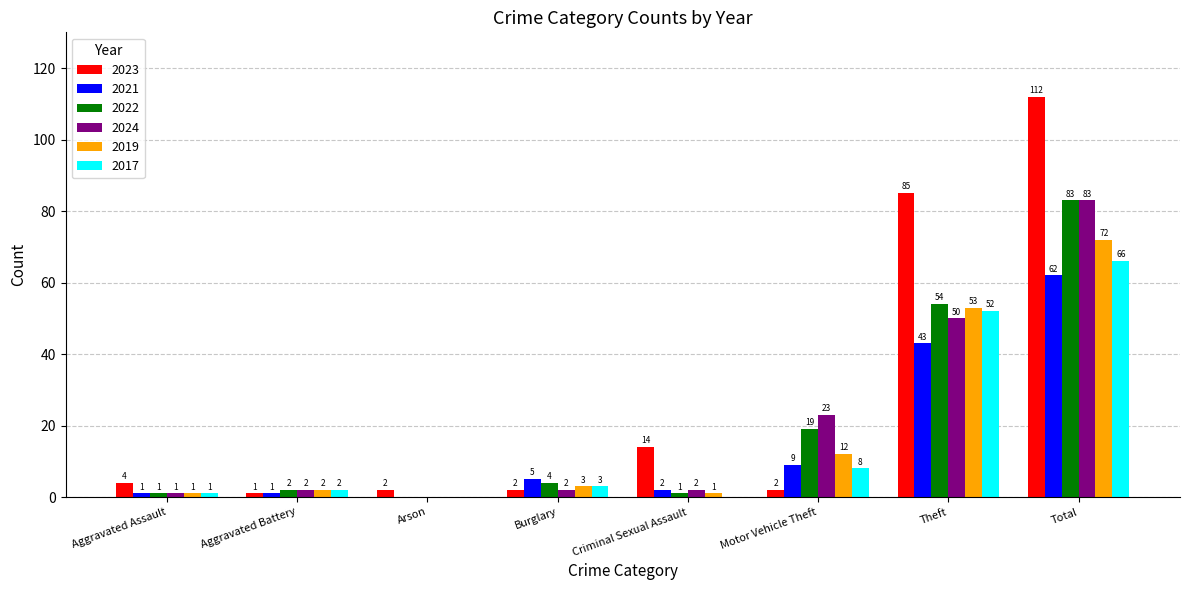

The value of 2024 at Motor Vehicle Theft is 34. True or false?

False